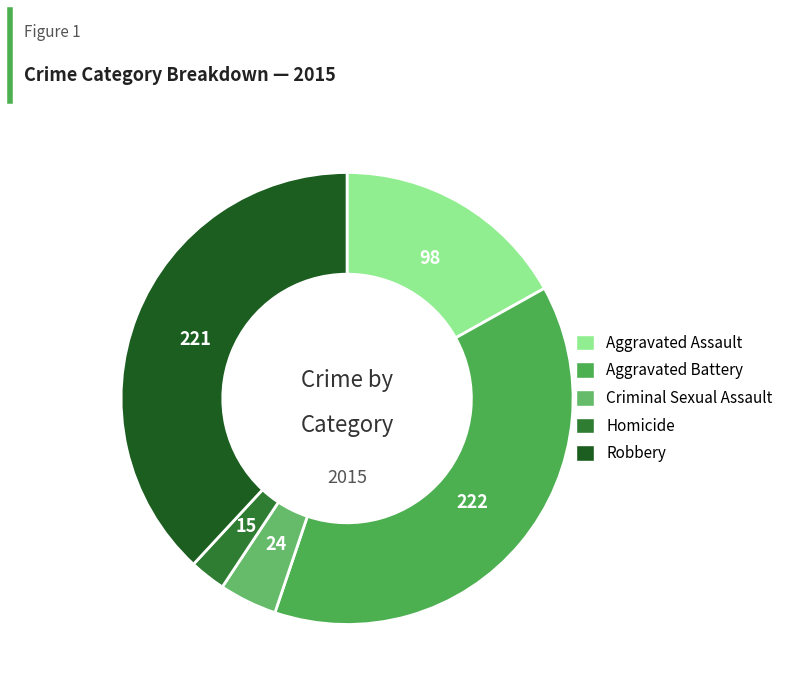

True or false: Criminal Sexual Assault accounts for 4% of the total.

True